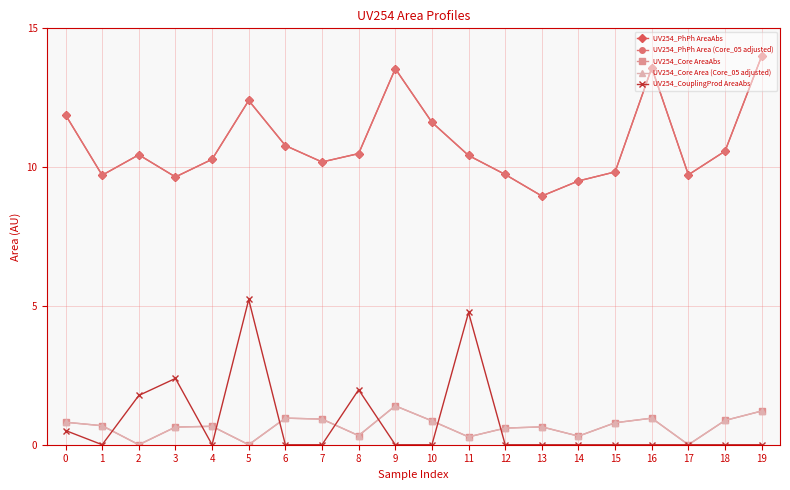

True or false: UV254_PhPh Area (Core_05 adjusted) and UV254_PhPh AreaAbs intersect in this chart.

False